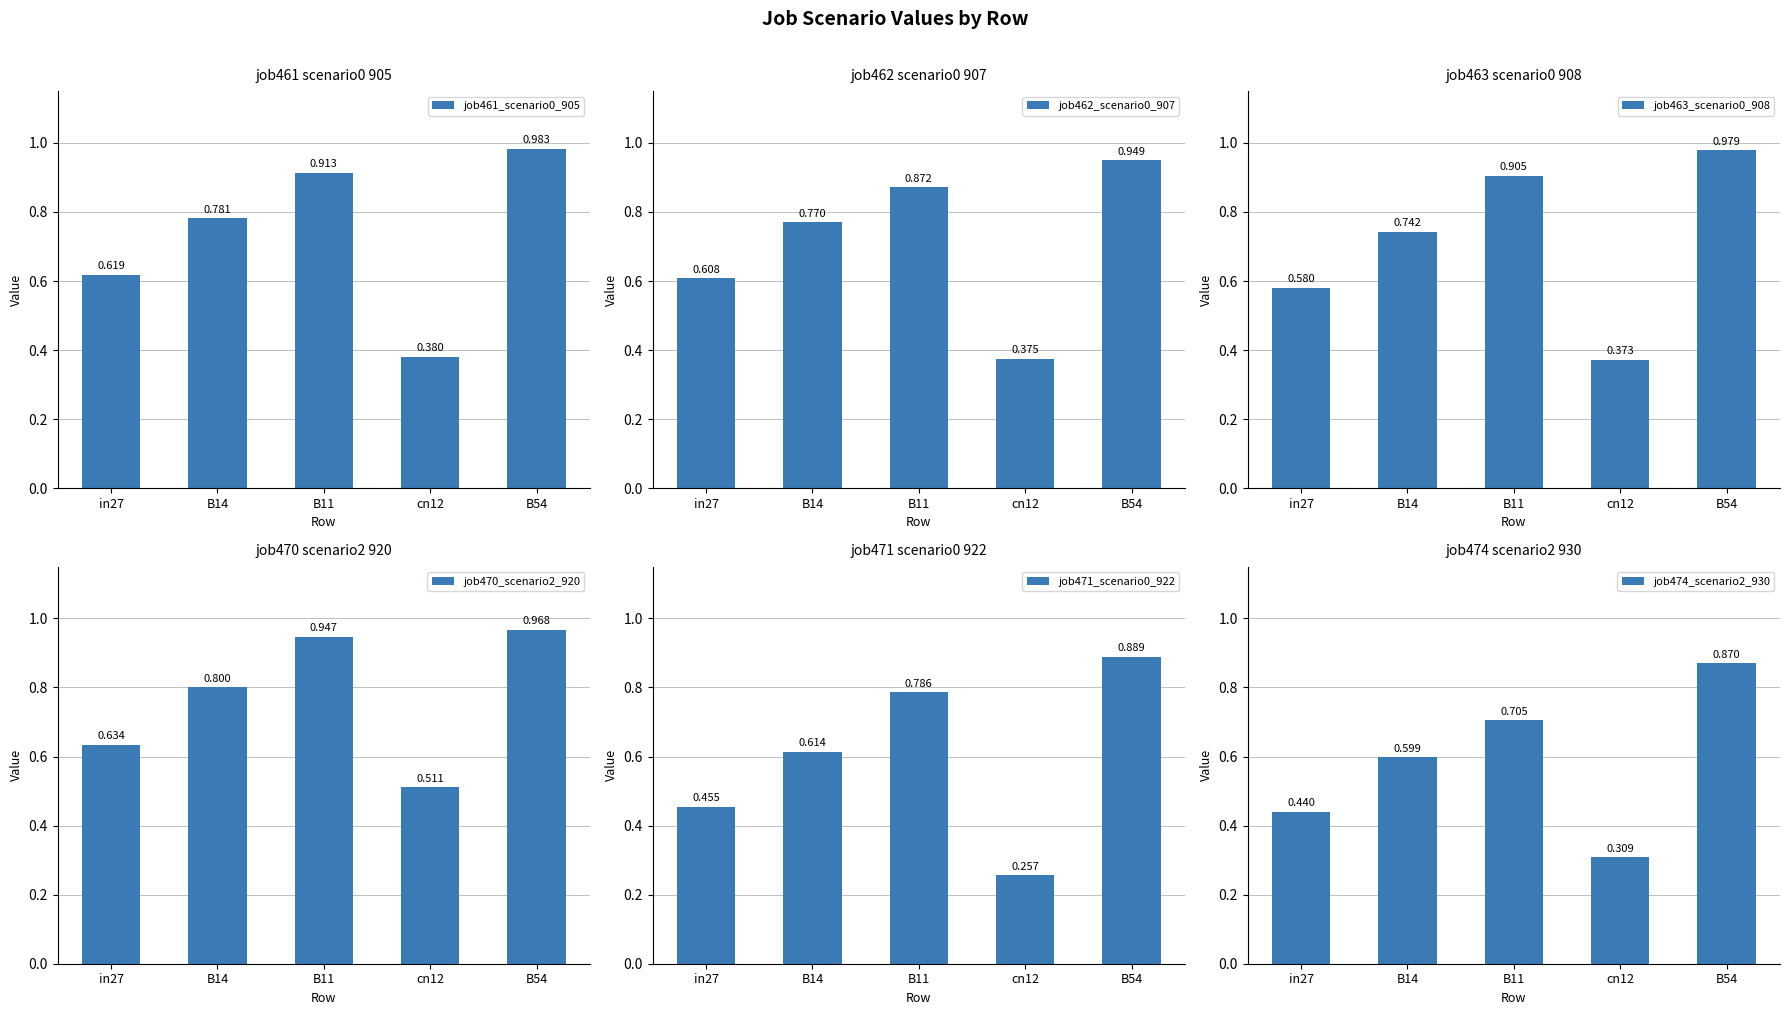

How many groups of bars are there?

5